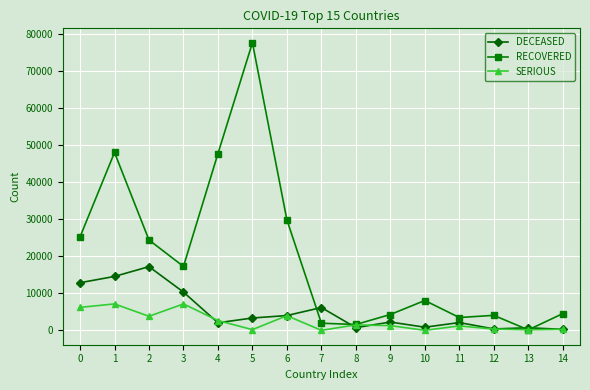

Between 6 and 13, which series saw the biggest shift?

RECOVERED